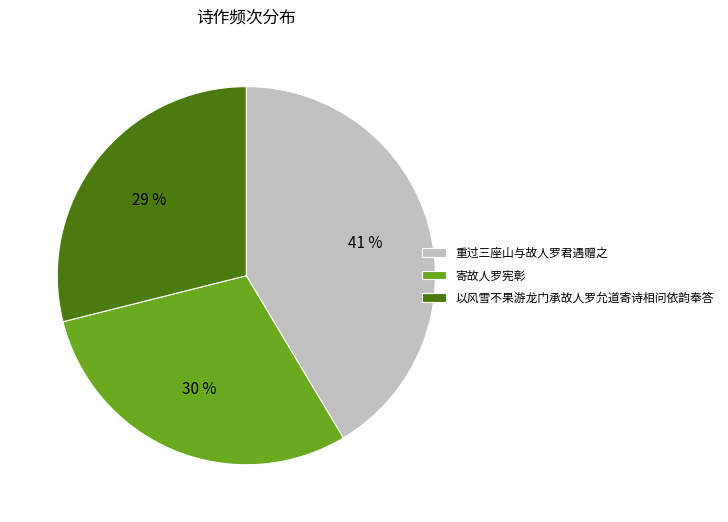

Which slice is the smallest?

以风雪不果游龙门承故人罗允道寄诗相问依韵奉答